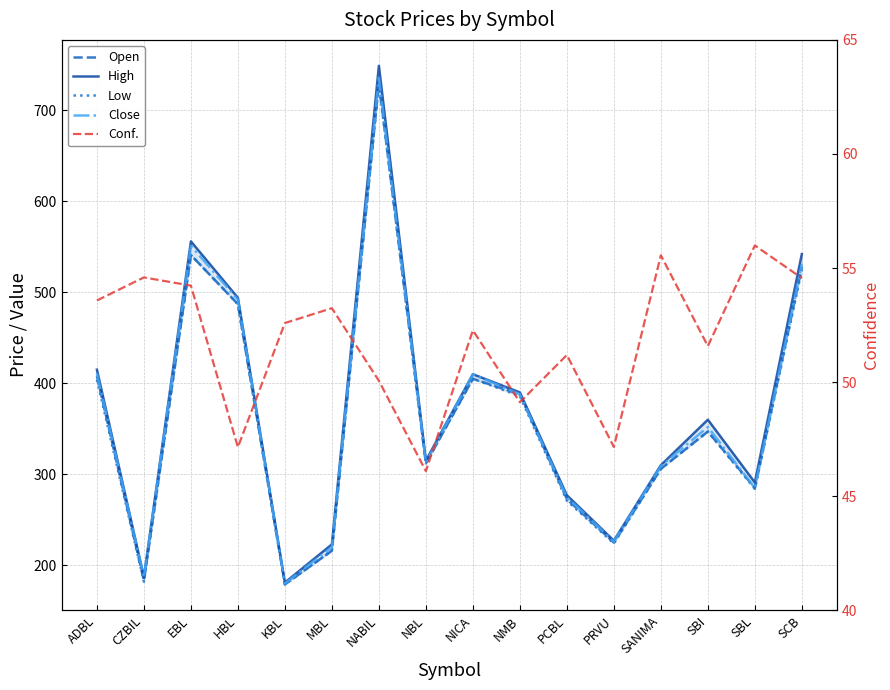

What are all the series names shown in the legend?

Open, High, Low, Close, Conf.